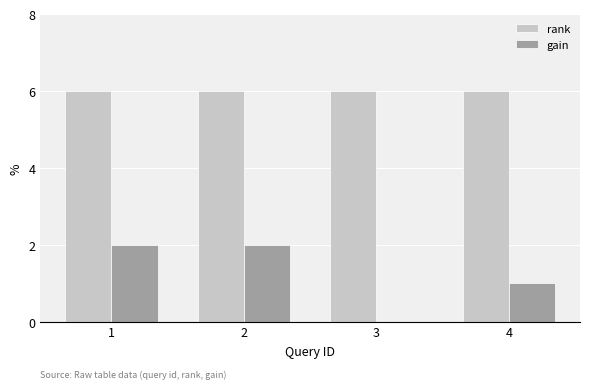

Between 2 and 3, which series saw the biggest shift?

gain